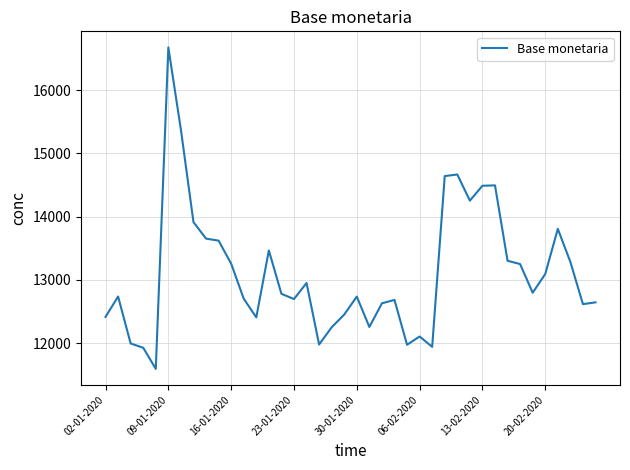

What is the minimum value shown in the chart?

11595